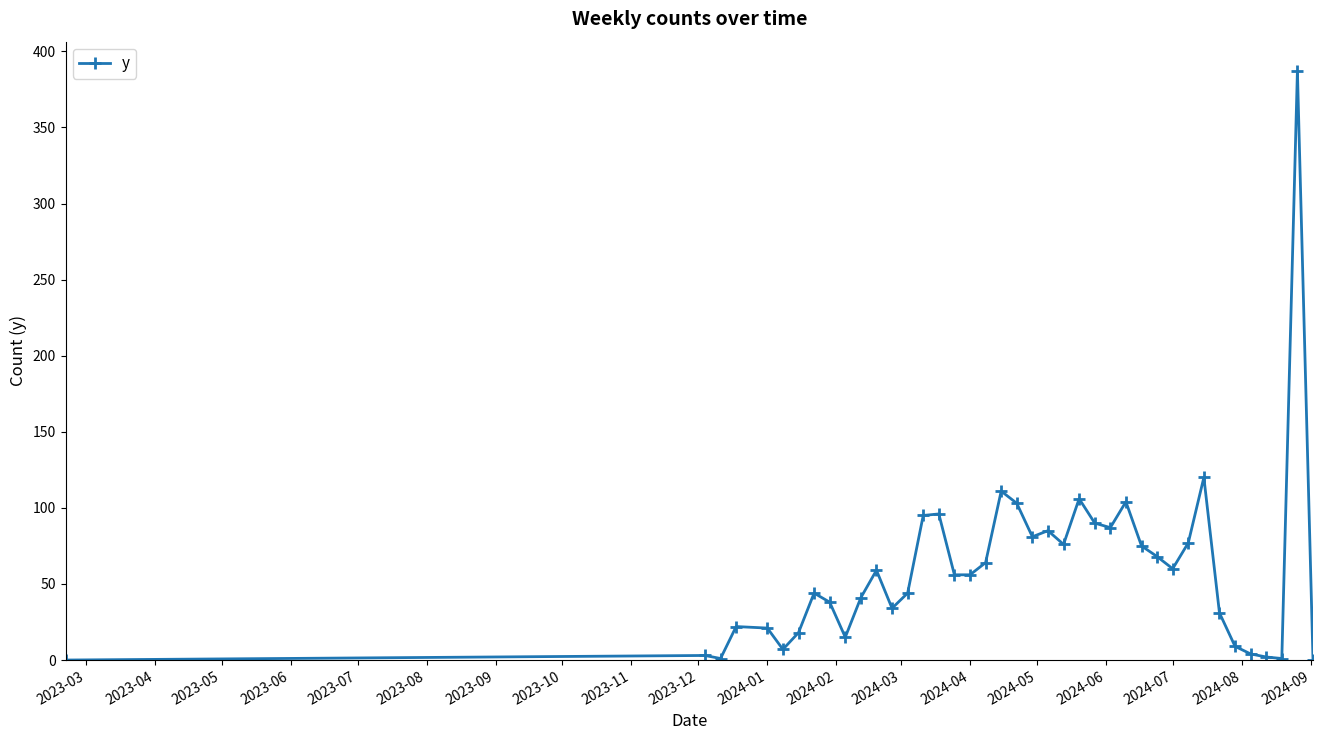

Count the number of categories in the chart.

40